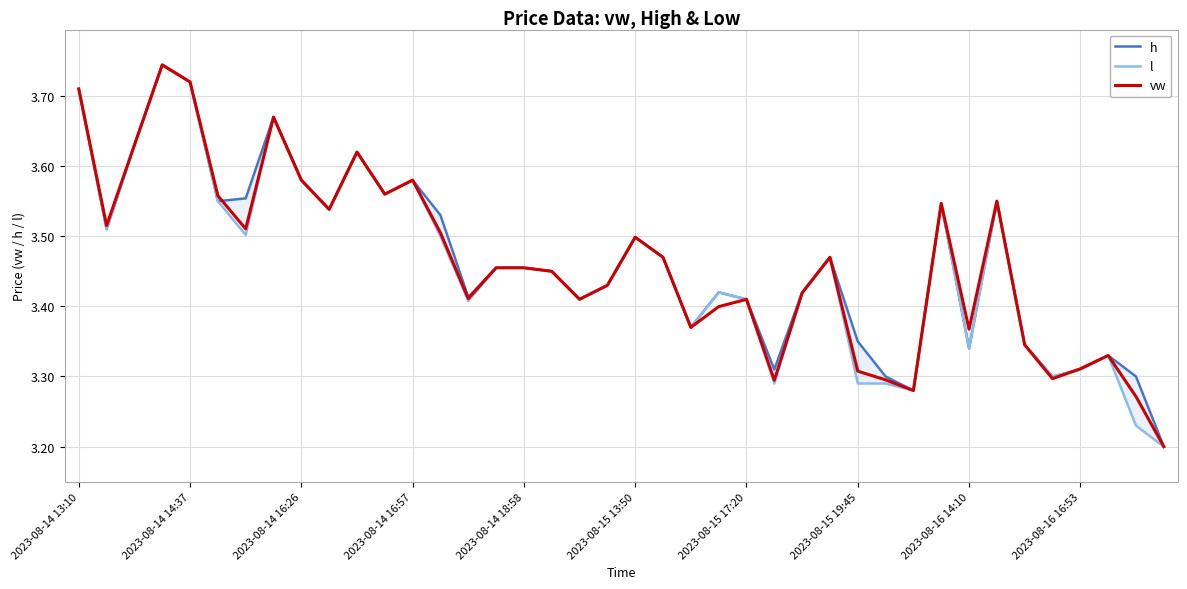

What position from the right is 38?

2